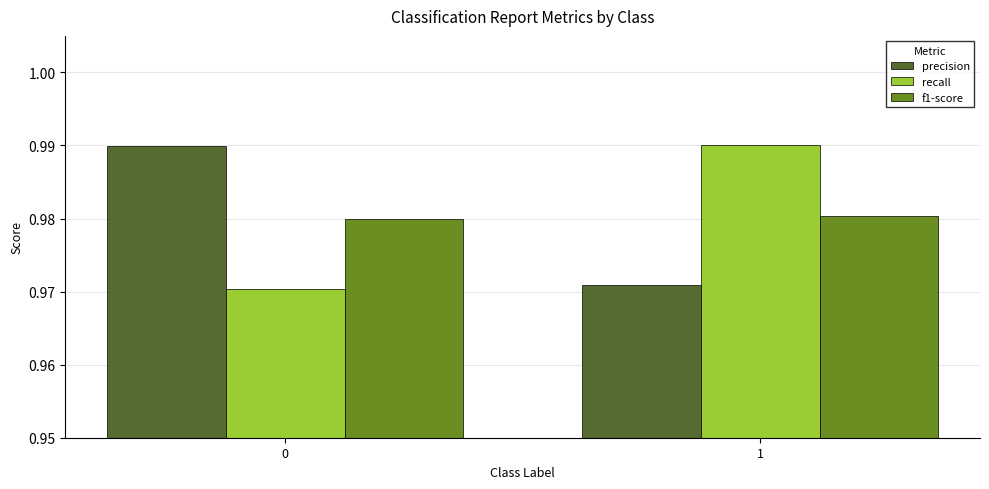

The precision series shows 0.7 at 1. True or false?

False